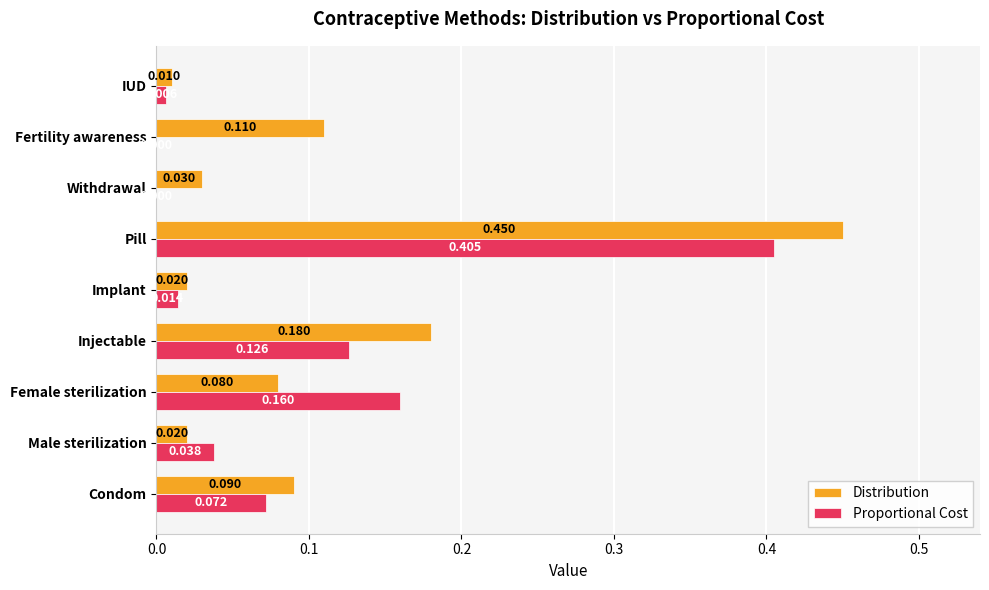

Is the value of Distribution at Implant greater than the value of Proportional Cost at Injectable?

No